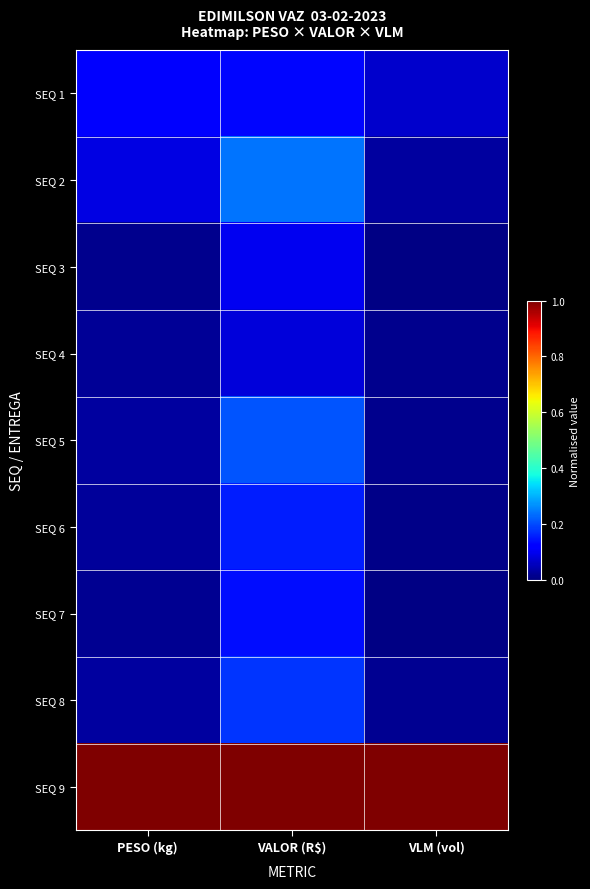

At how many categories does at least one series exceed 0?

3